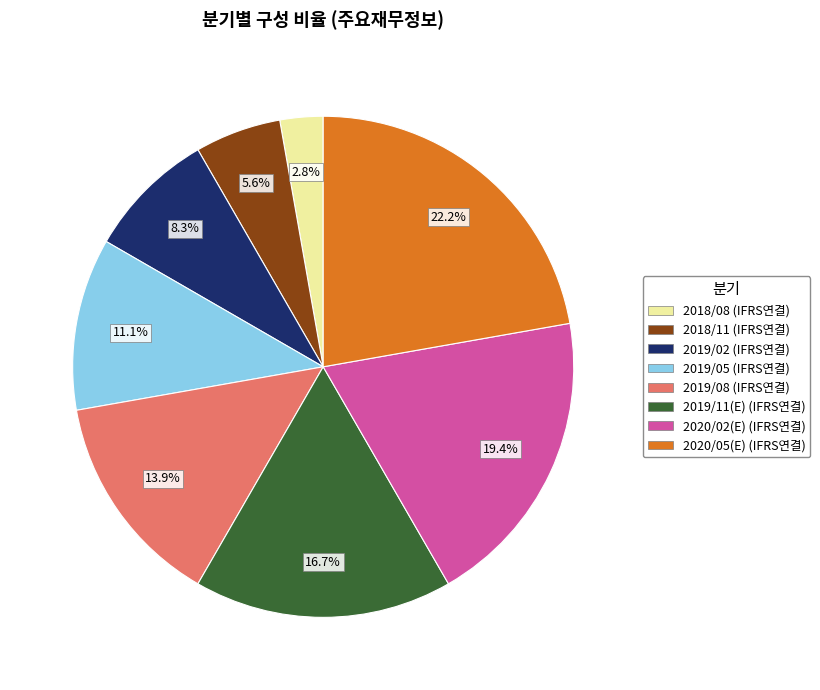

Which slice is the largest?

2020/05(E) (IFRS연결)